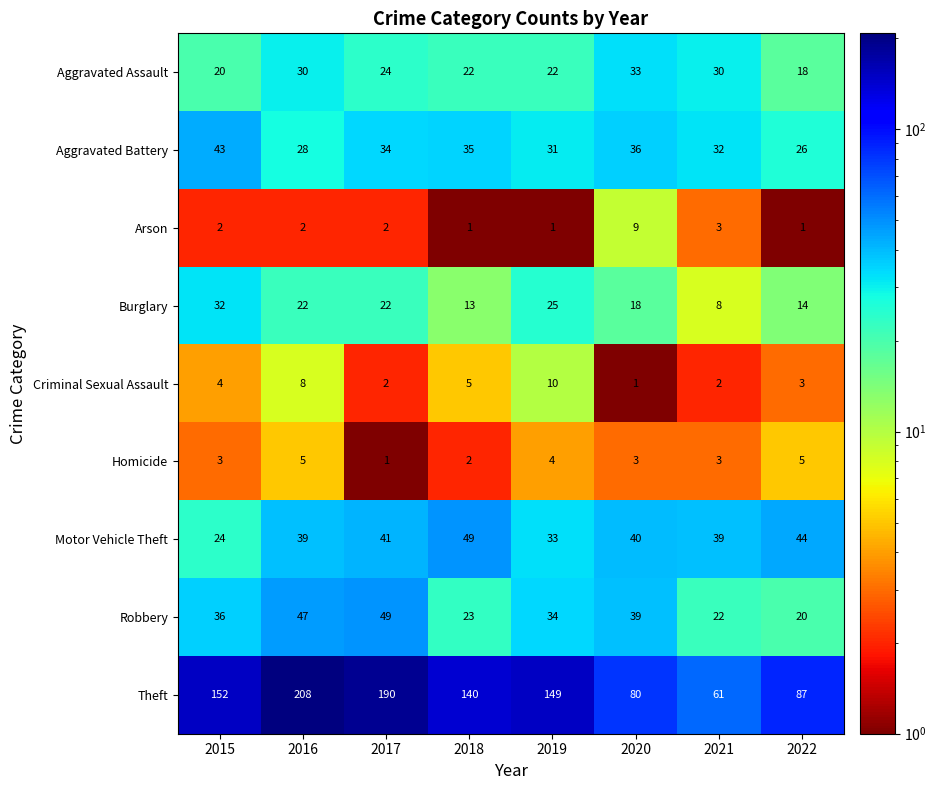

How many series are shown in this chart?

9